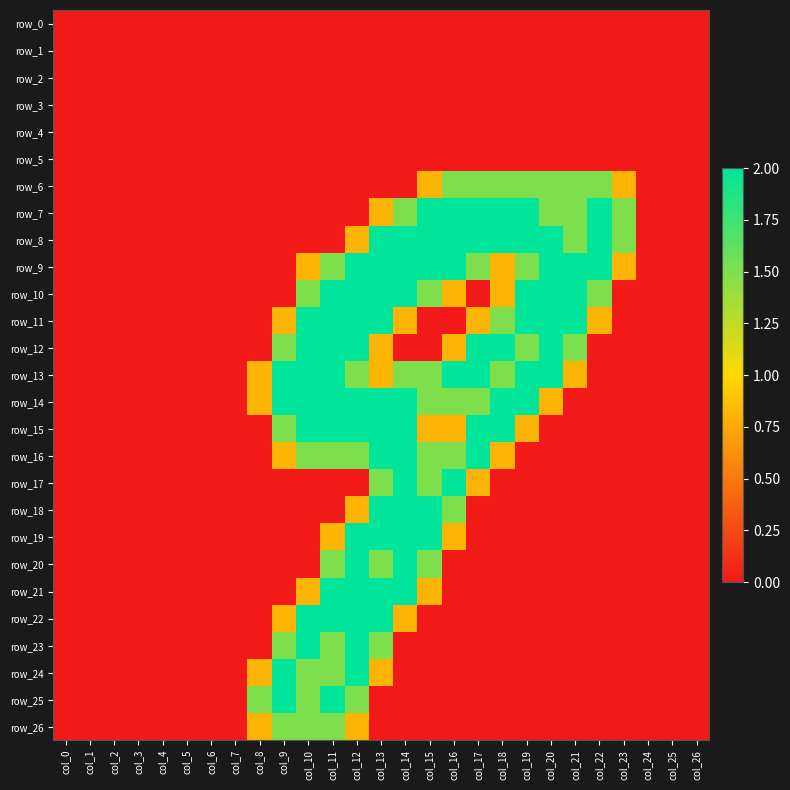

List the series in order of their peak value, lowest first.

row_0, row_1, row_2, row_3, row_4, row_5, row_6, row_26, row_7, row_8, row_9, row_10, row_11, row_12, row_13, row_14, row_15, row_16, row_17, row_18, row_19, row_20, row_21, row_22, row_23, row_24, row_25